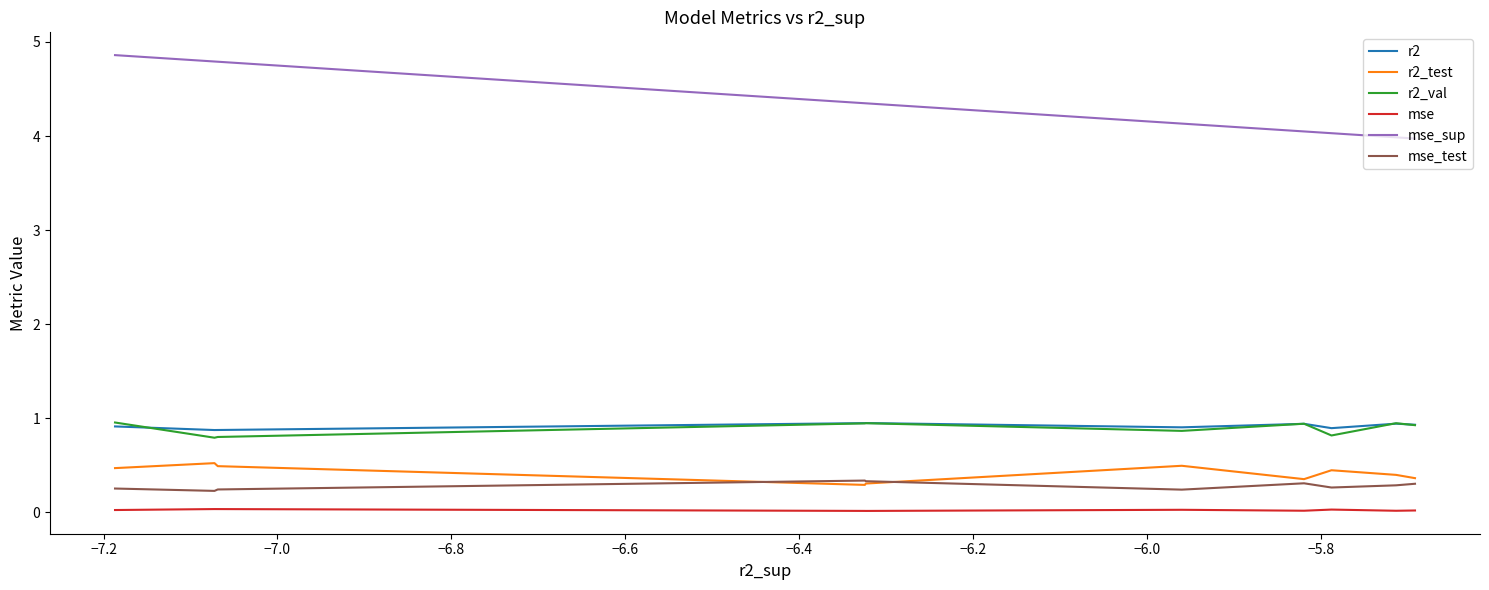

What are all the series names shown in the legend?

r2, r2_test, r2_val, mse, mse_sup, mse_test